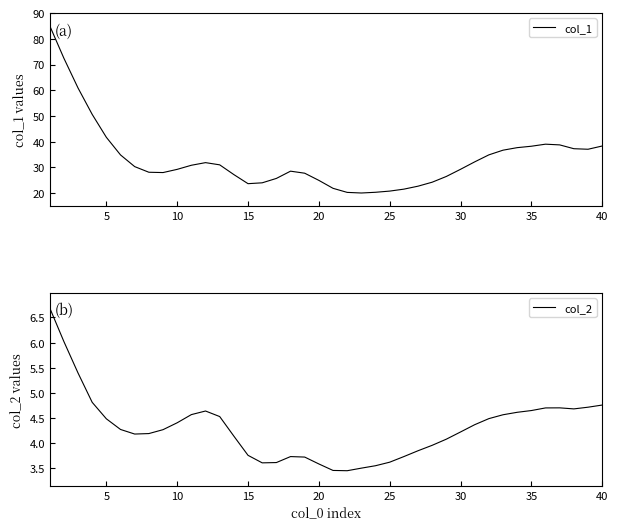

True or false: col_2 and col_1 cross at least once.

False